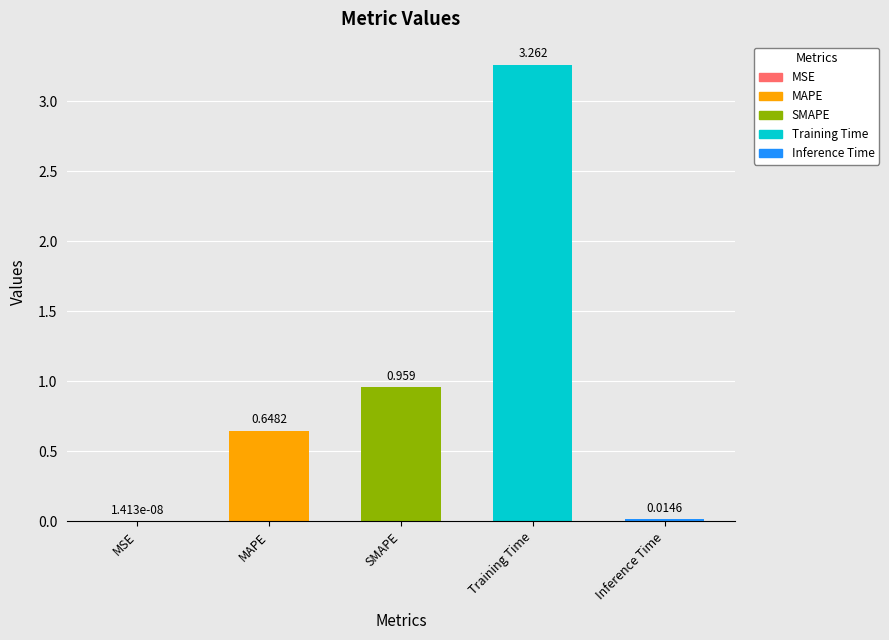

Rank the categories by value from lowest to highest.

MSE, Inference Time, MAPE, SMAPE, Training Time